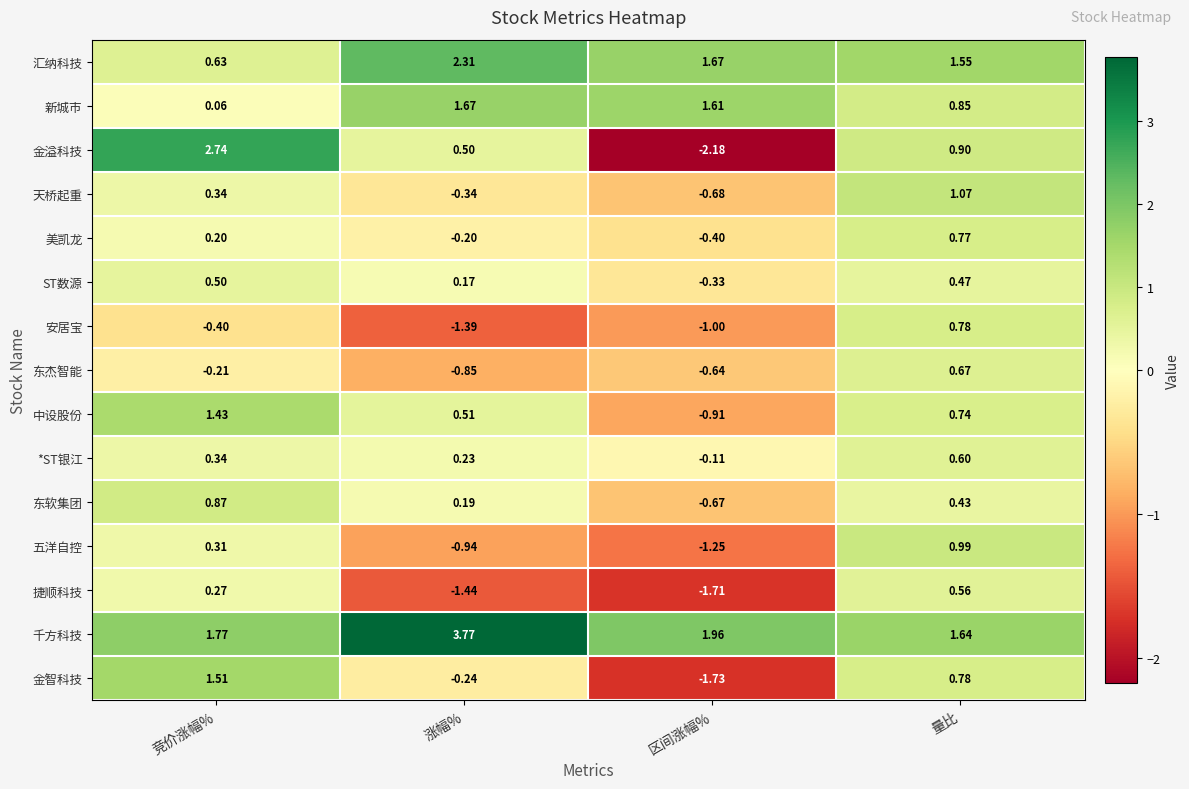

At which label does 新城市 first exceed 1?

涨幅%